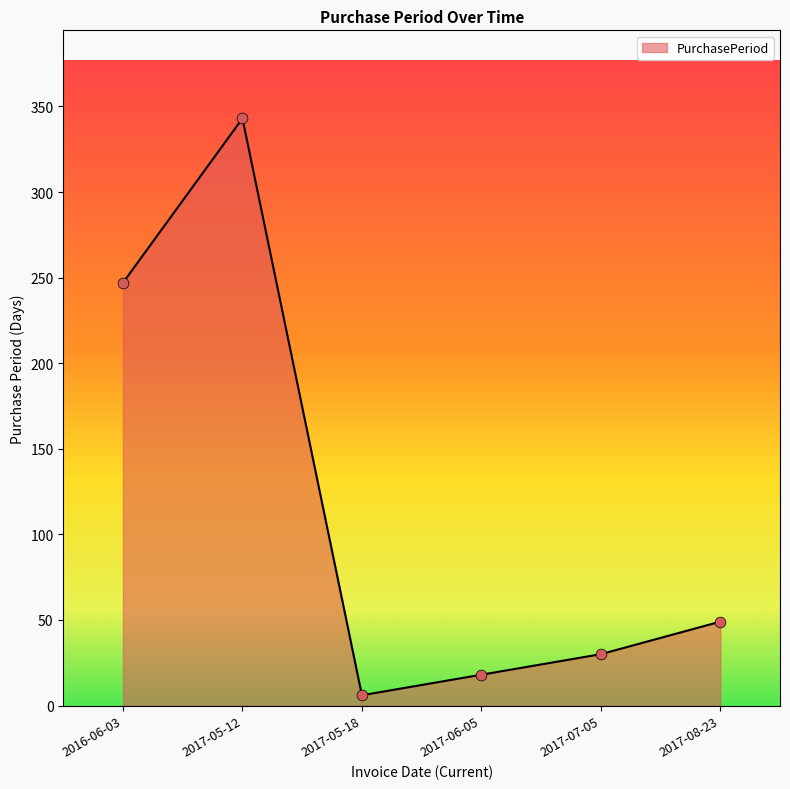

What is the ratio of the value at 2017-08-23 to the value at 2016-06-03?

0.2